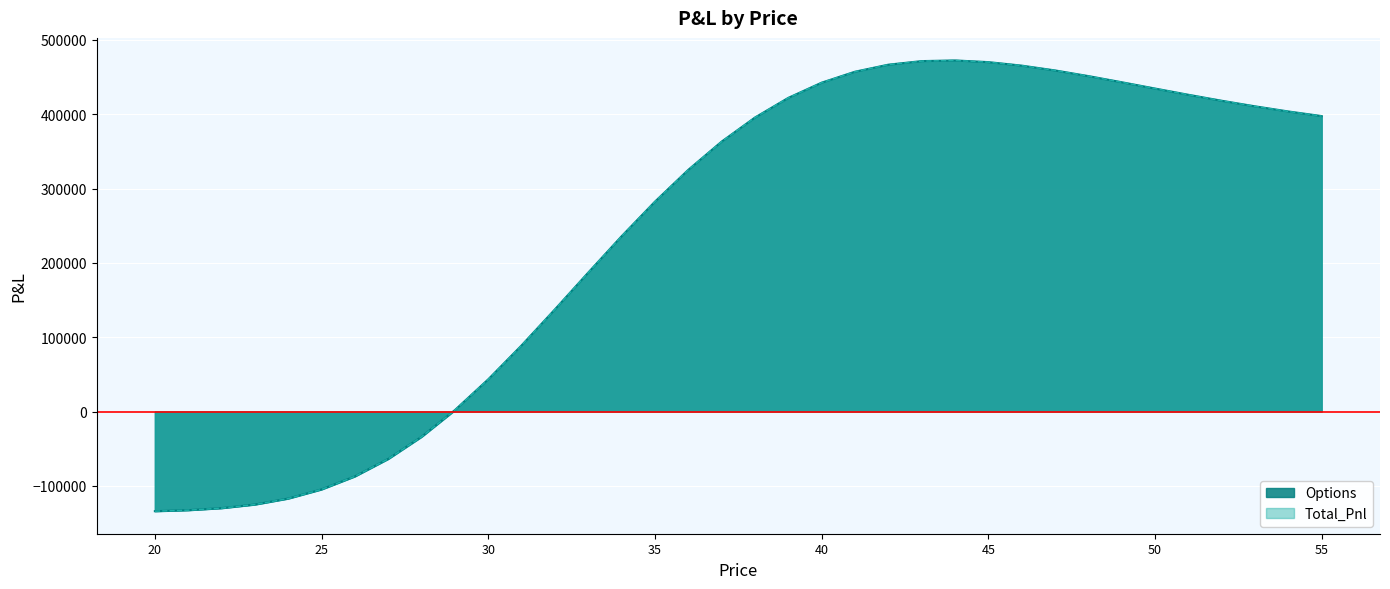

How many data points in Options are less than 395540?

18